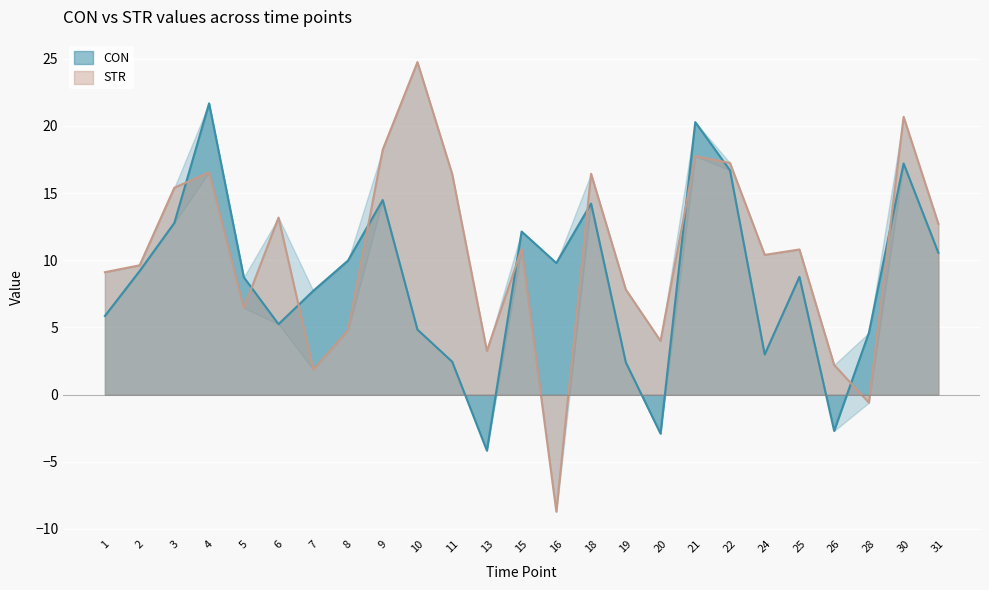

At which category does STR reach its first local peak?

4